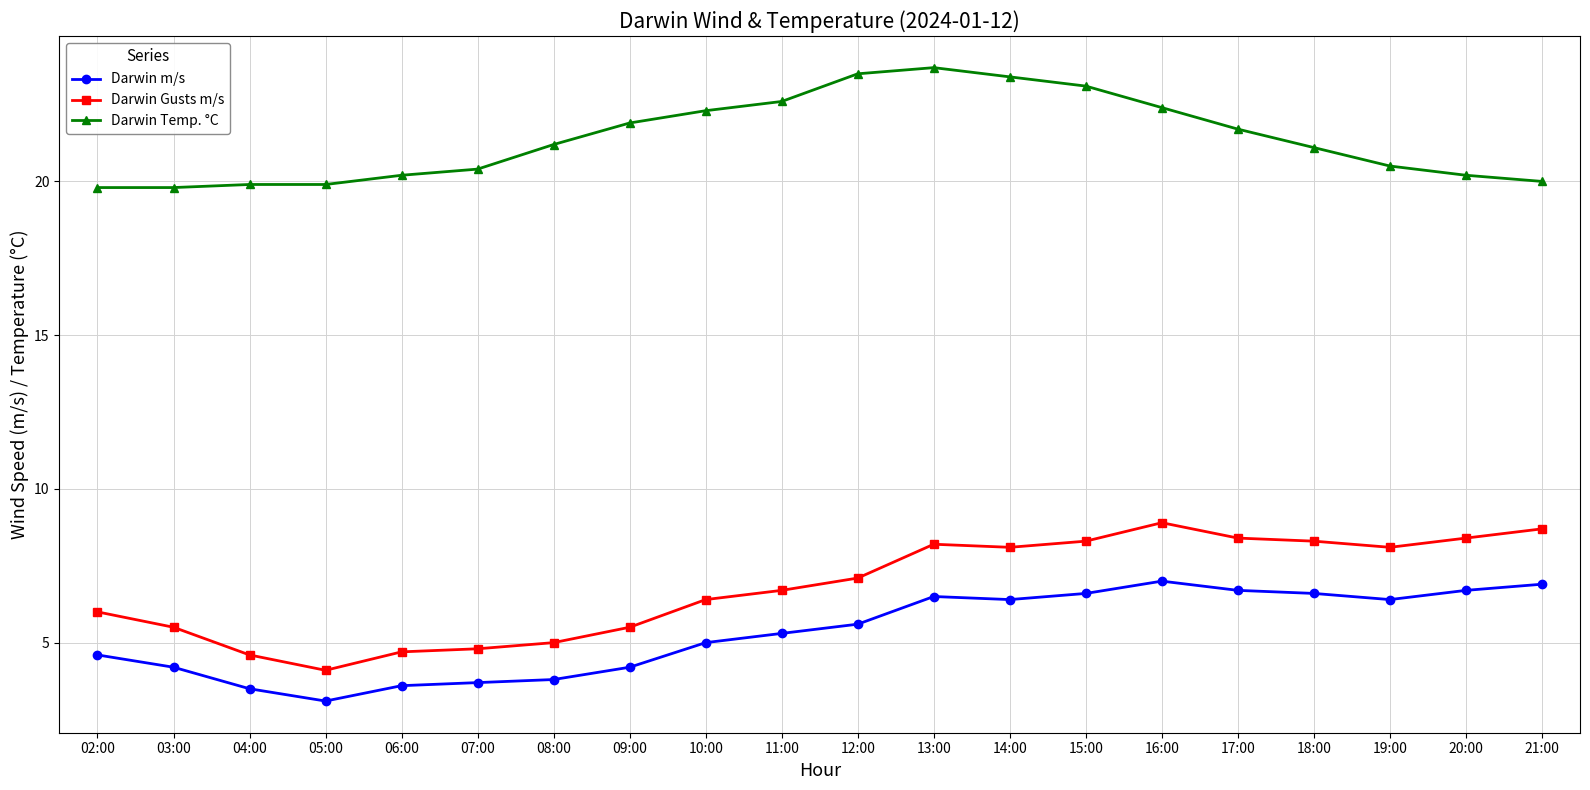

Reading left to right, what are all the values shown in this chart?

Darwin m/s: 02:00=4.6	03:00=4.2	04:00=3.5	05:00=3.1	06:00=3.6	07:00=3.7	08:00=3.8	09:00=4.2	10:00=5.0	11:00=5.3	12:00=5.6	13:00=6.5	14:00=6.4	15:00=6.6	16:00=7.0	17:00=6.7	18:00=6.6	19:00=6.4	20:00=6.7	21:00=6.9
Darwin Gusts m/s: 02:00=6.0	03:00=5.5	04:00=4.6	05:00=4.1	06:00=4.7	07:00=4.8	08:00=5.0	09:00=5.5	10:00=6.4	11:00=6.7	12:00=7.1	13:00=8.2	14:00=8.1	15:00=8.3	16:00=8.9	17:00=8.4	18:00=8.3	19:00=8.1	20:00=8.4	21:00=8.7
Darwin Temp. °C: 02:00=19.8	03:00=19.8	04:00=19.9	05:00=19.9	06:00=20.2	07:00=20.4	08:00=21.2	09:00=21.9	10:00=22.3	11:00=22.6	12:00=23.5	13:00=23.7	14:00=23.4	15:00=23.1	16:00=22.4	17:00=21.7	18:00=21.1	19:00=20.5	20:00=20.2	21:00=20.0